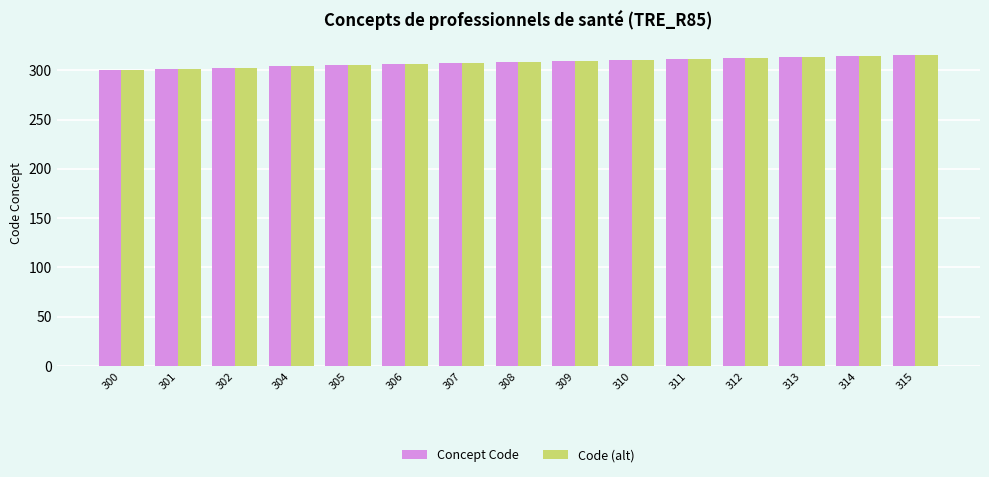

Is the value of Concept Code at 314 greater than the value of Code (alt) at 300?

Yes